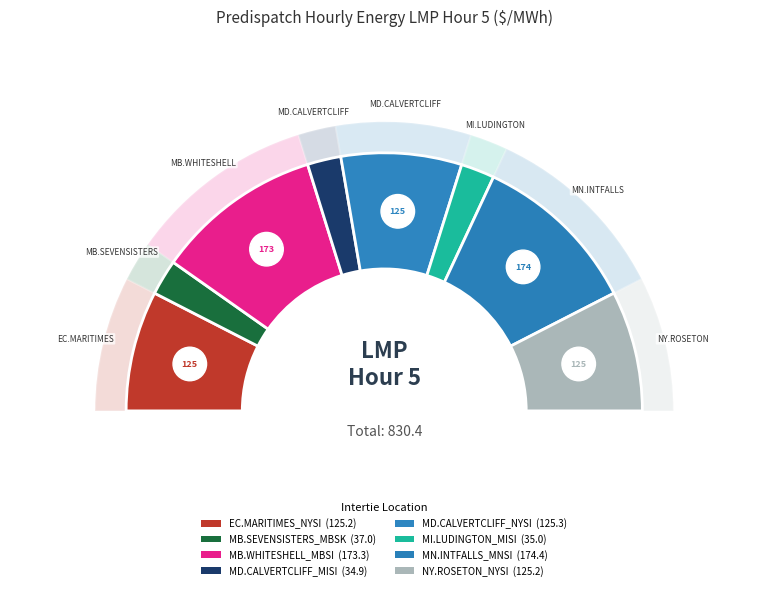

How many segments does this pie chart have?

8